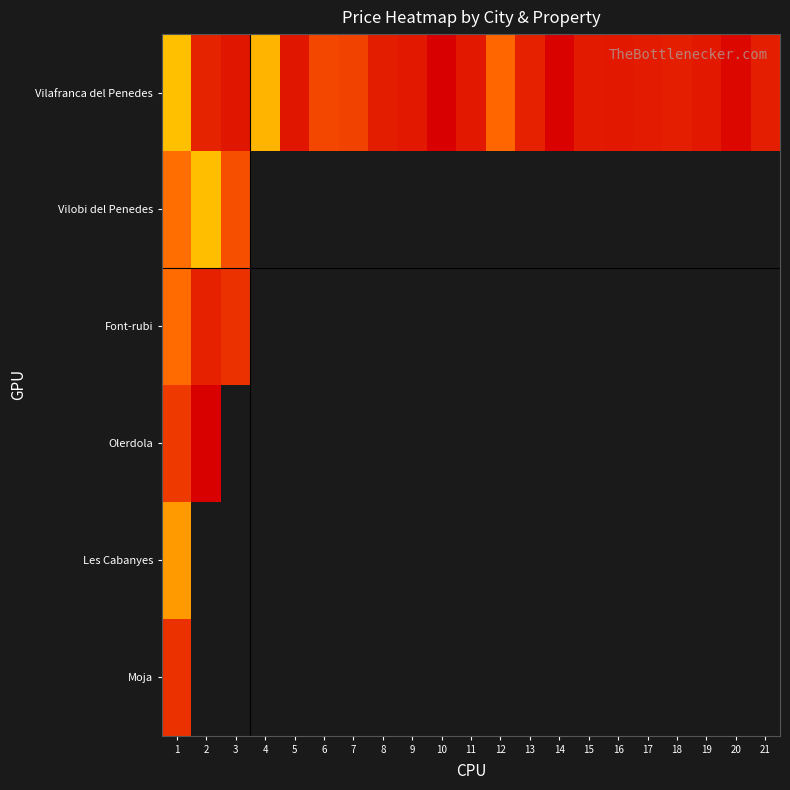

What is the difference between the maximum and second lowest values in the Vilafranca del Penedes series?

2025000.0